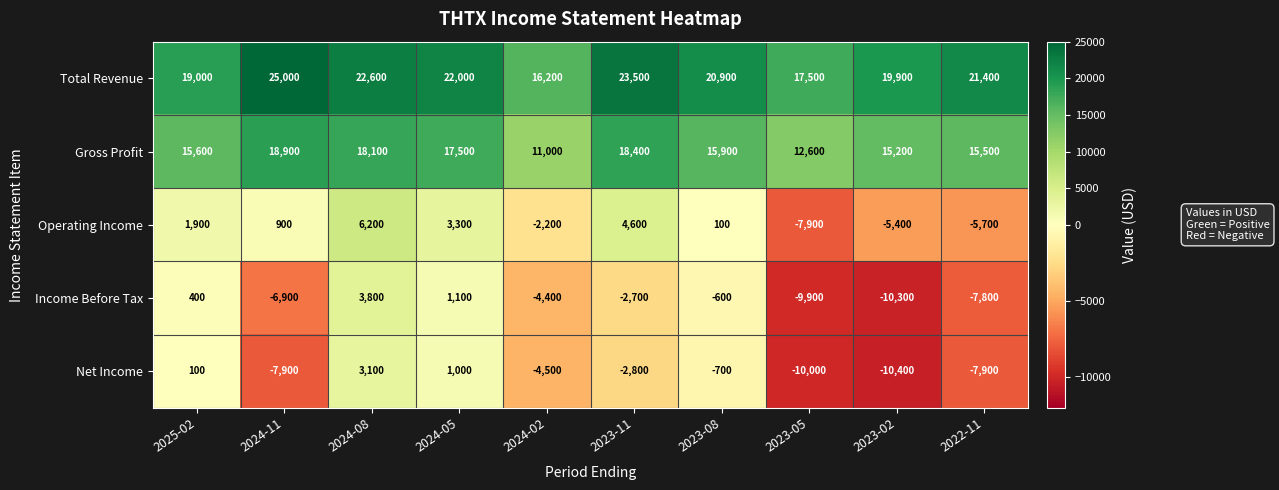

What is the difference between the highest and lowest values at 2024-08?

19500